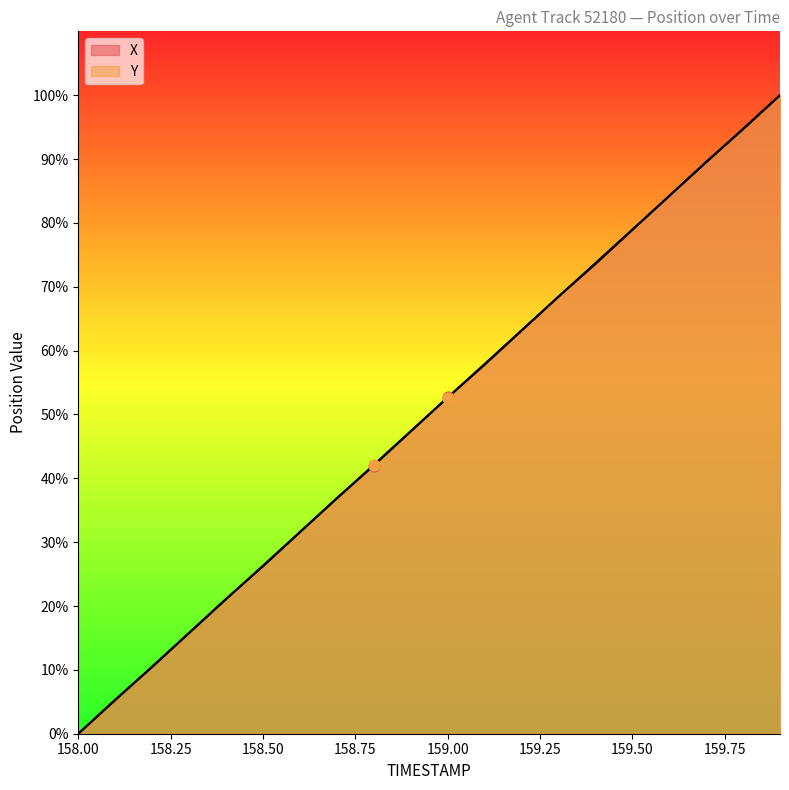

Is the value of Y at 158.6 greater than the value of X at 158.6?

Yes